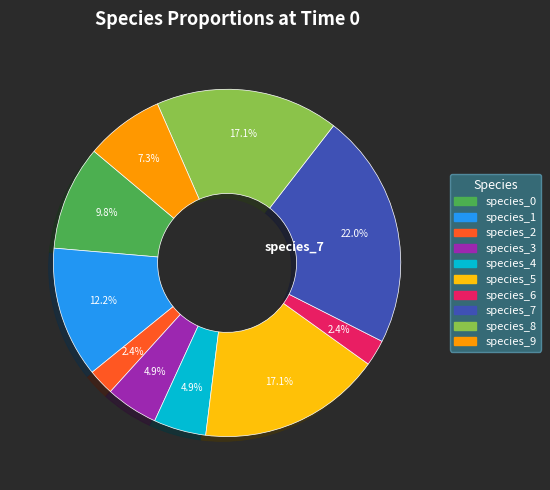

Does any single category account for the majority?

No